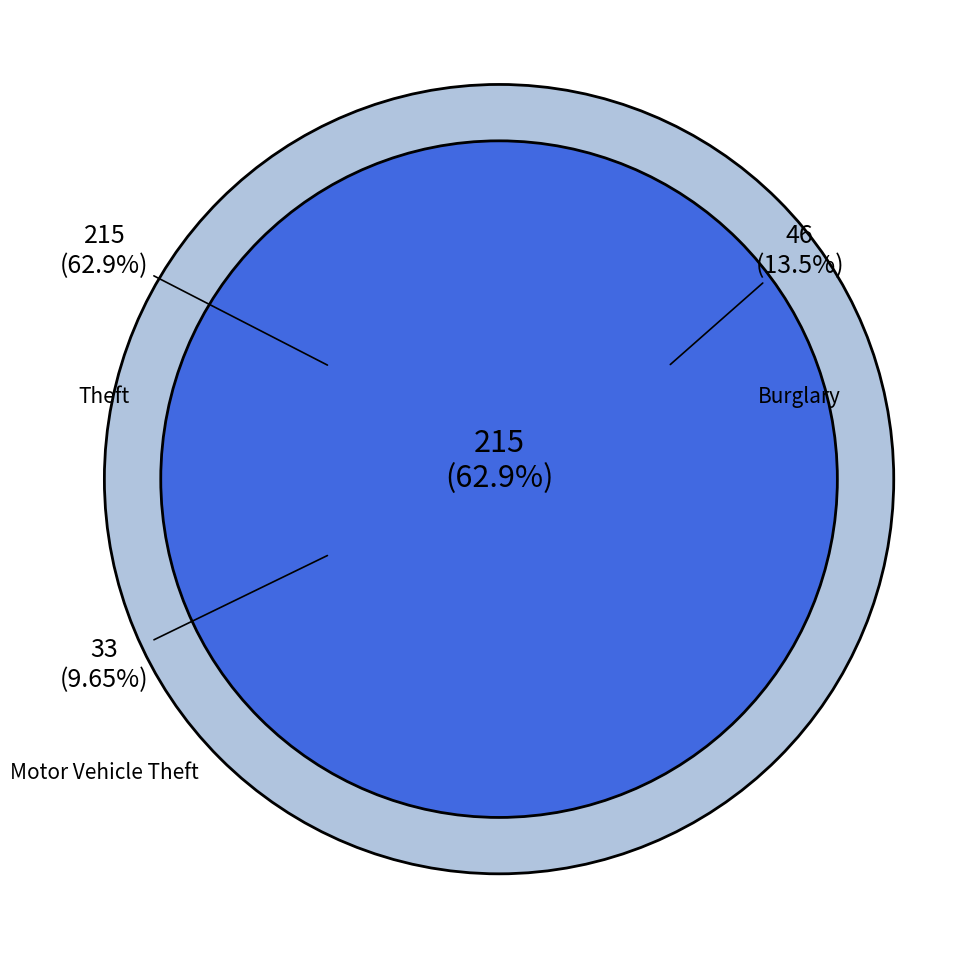

What is the change in value from Burglary to Robbery?

-28